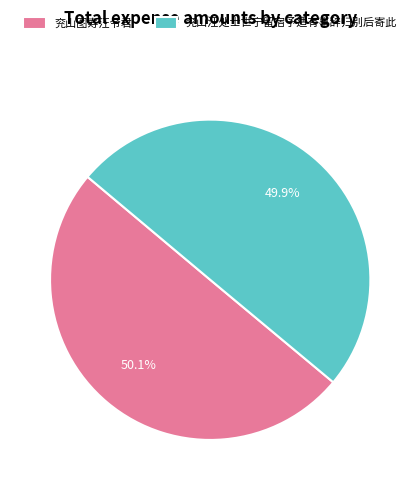

Count the number of slices in the pie.

2